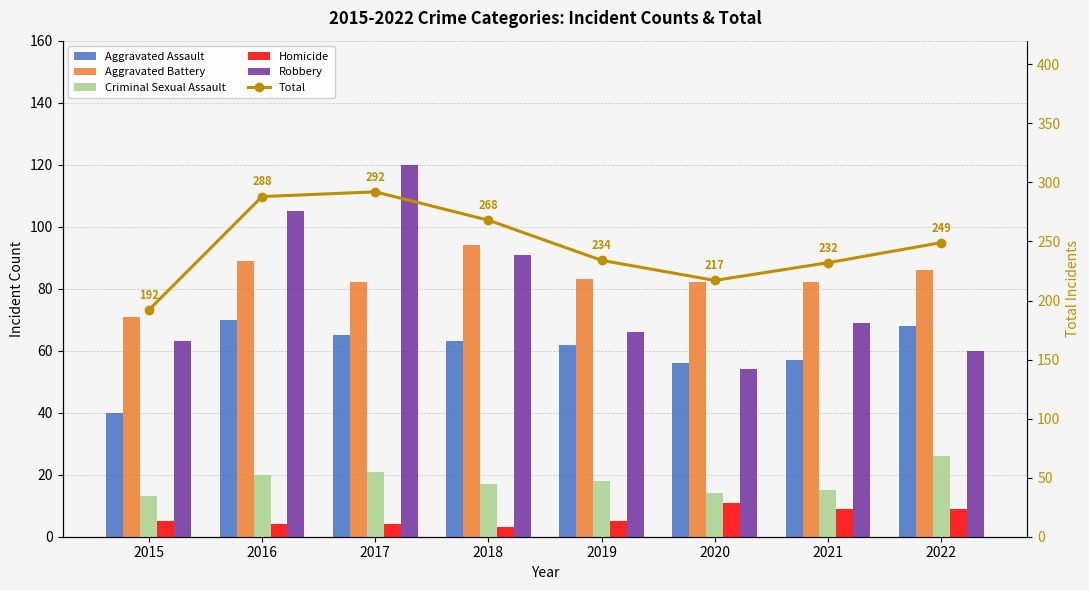

Which series has the largest range (max minus min)?

Total